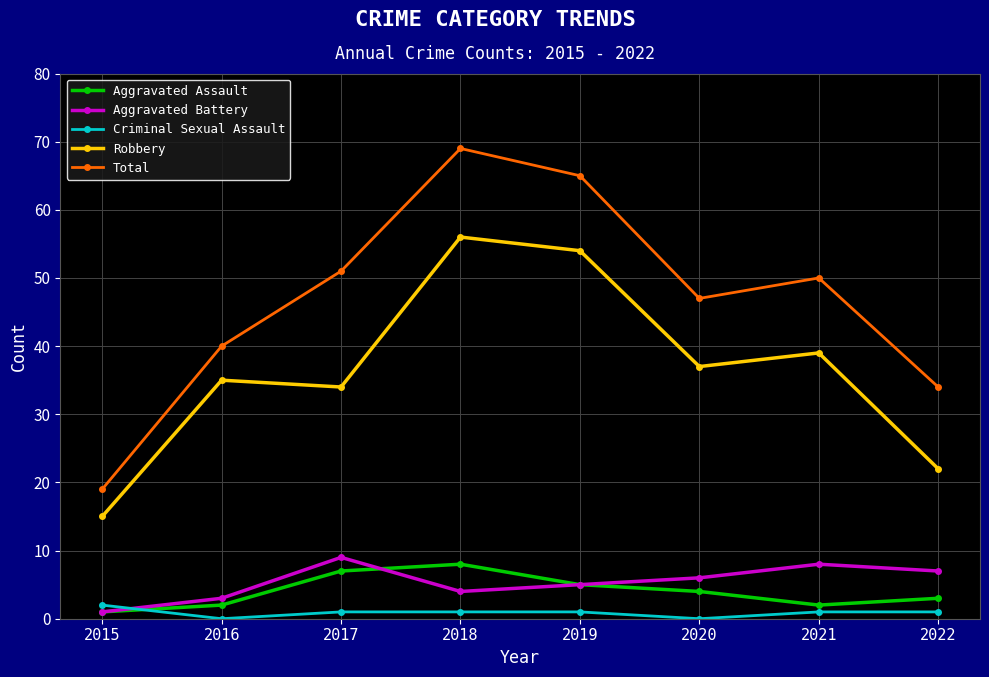

At which label does Robbery reach its minimum?

2015